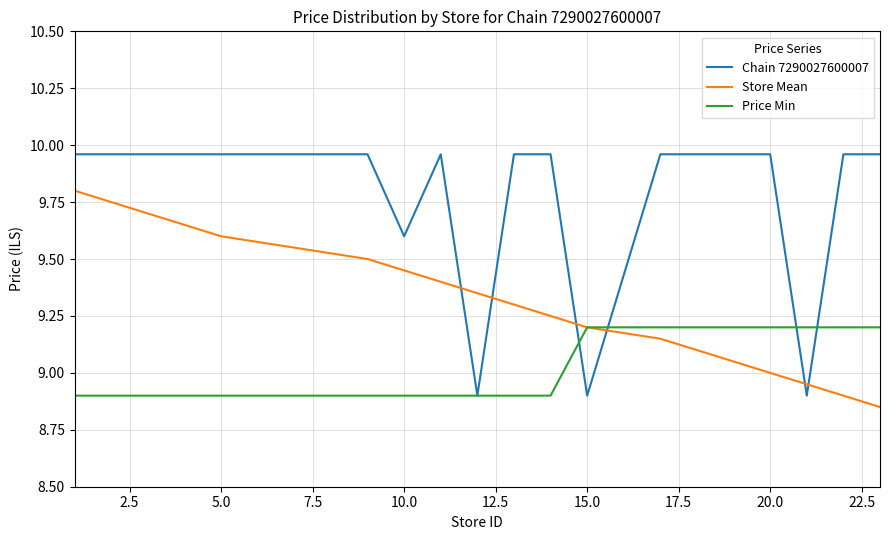

Rank the series by their maximum value, from lowest to highest.

Price Min, Store Mean, Chain 7290027600007